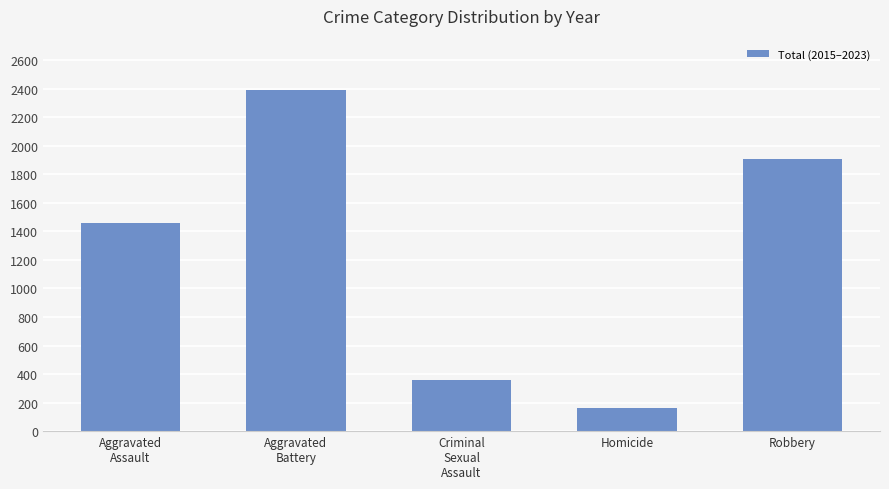

Which has a higher value, Aggravated
Battery or Aggravated
Assault?

Aggravated
Battery